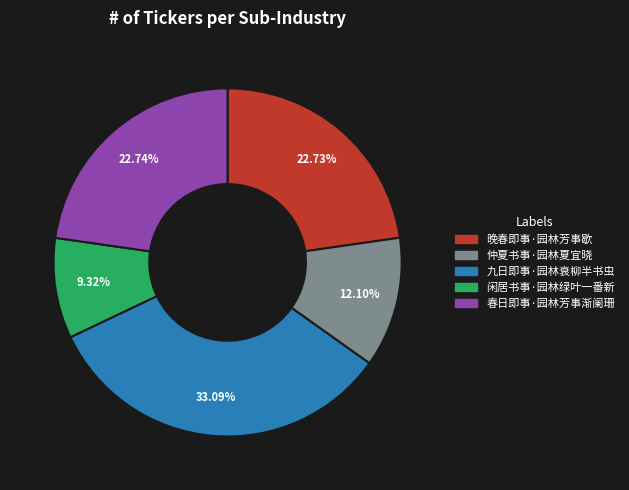

How many slices are in this pie chart?

5